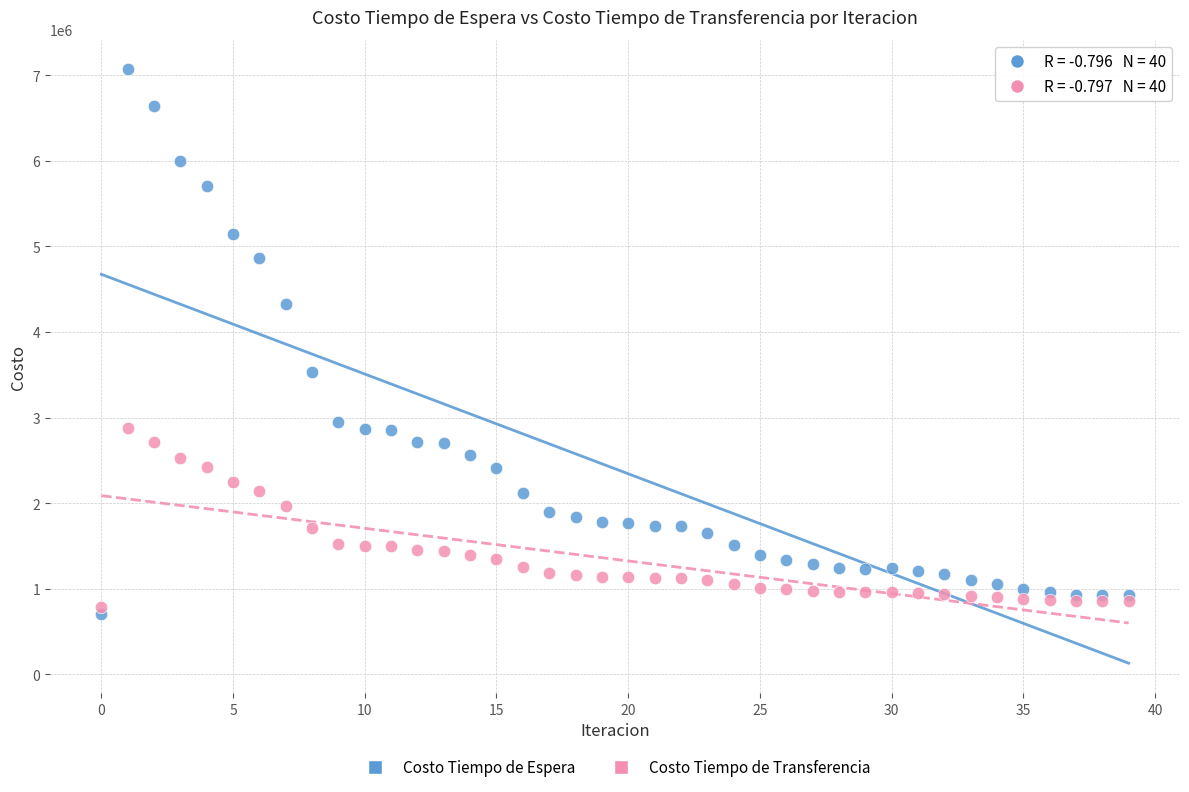

Which series has the widest spread of Y values?

Costo Tiempo de Espera